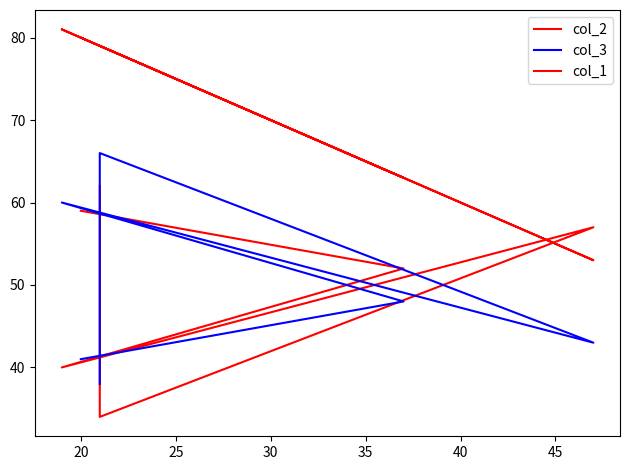

Which series has the widest spread of values?

col_2